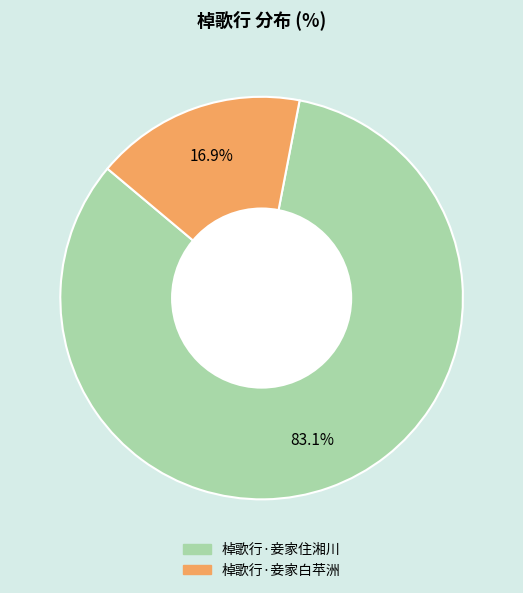

Does 棹歌行·妾家白苹洲 represent more than half of the total?

No